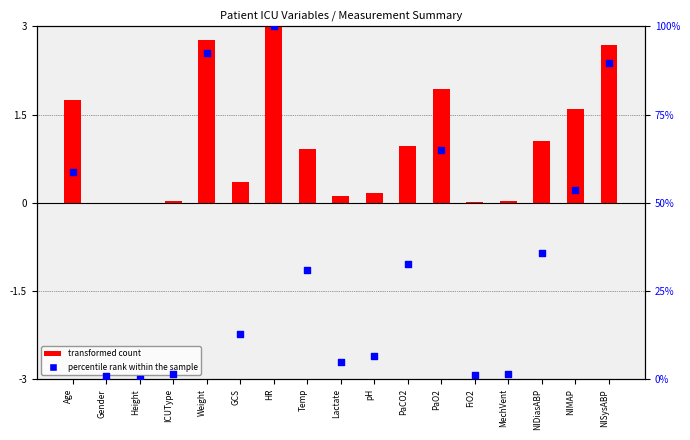

At how many categories does at least one series exceed 37?

6